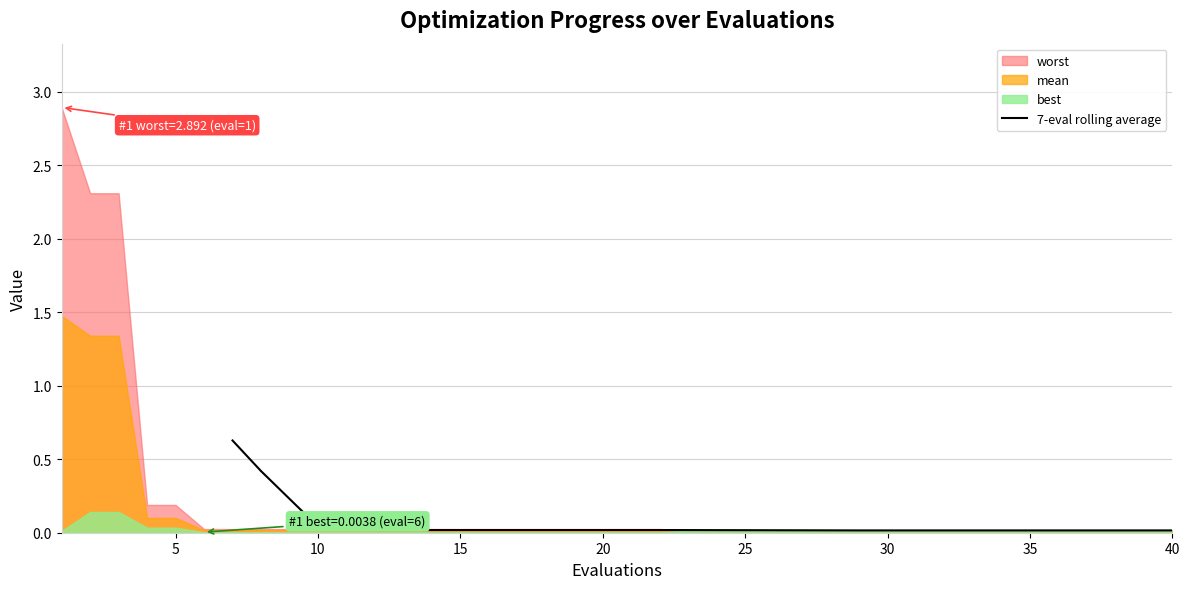

True or false: there are more than 1 points higher than both neighbors.

False